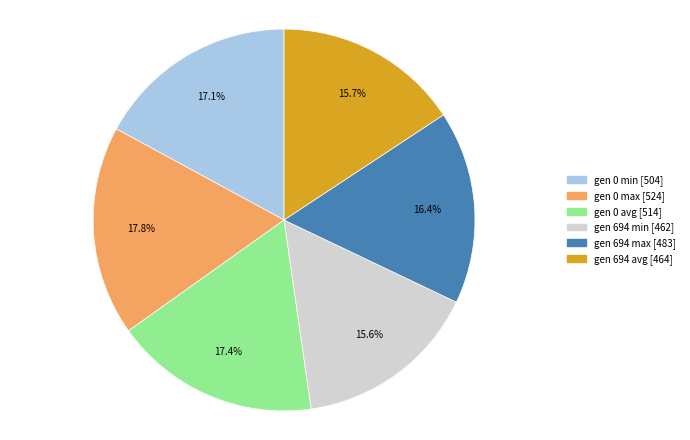

True or false: gen 694 min accounts for 16% of the total.

True